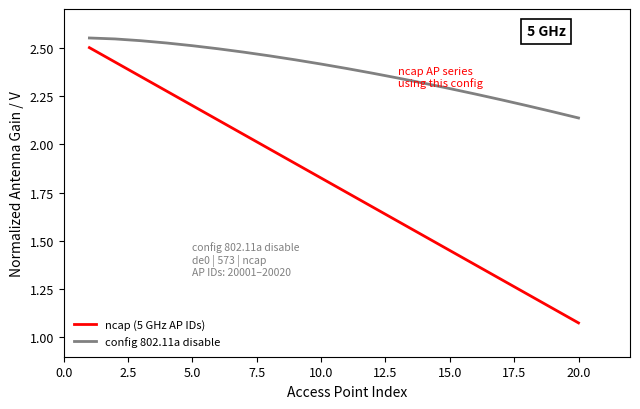

What is the difference between the second highest and second lowest values in the ncap (5 GHz AP IDs) series?

1.3